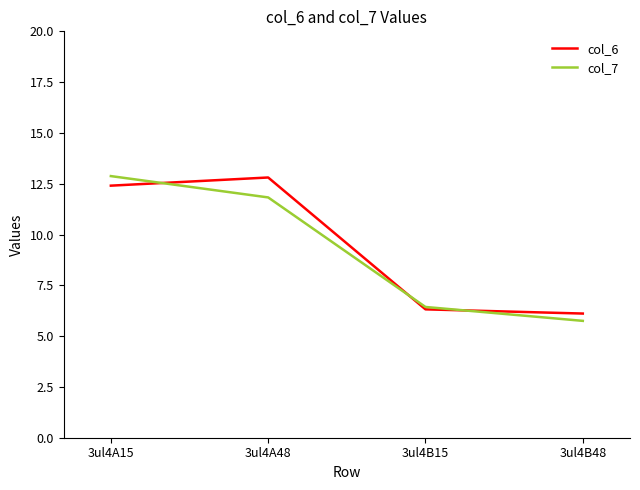

True or false: col_6 has a value of 6.1 at 3ul4B48.

True